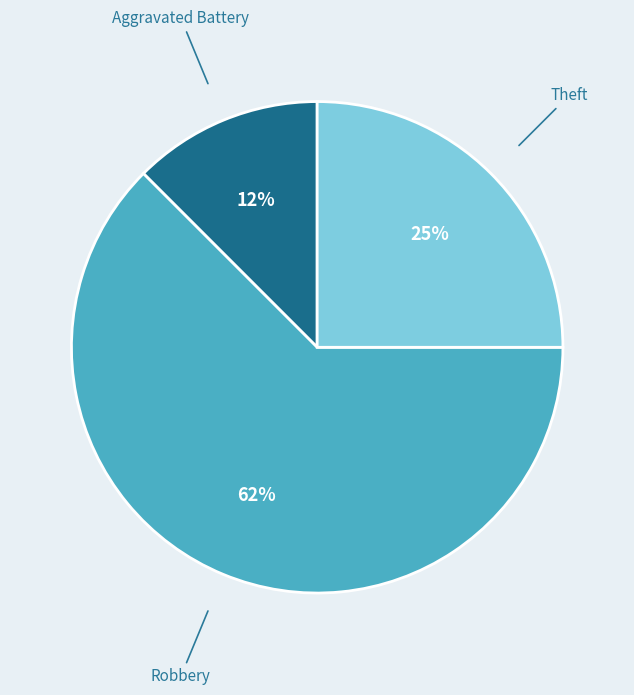

To the nearest percent, what is the average slice percentage?

33%